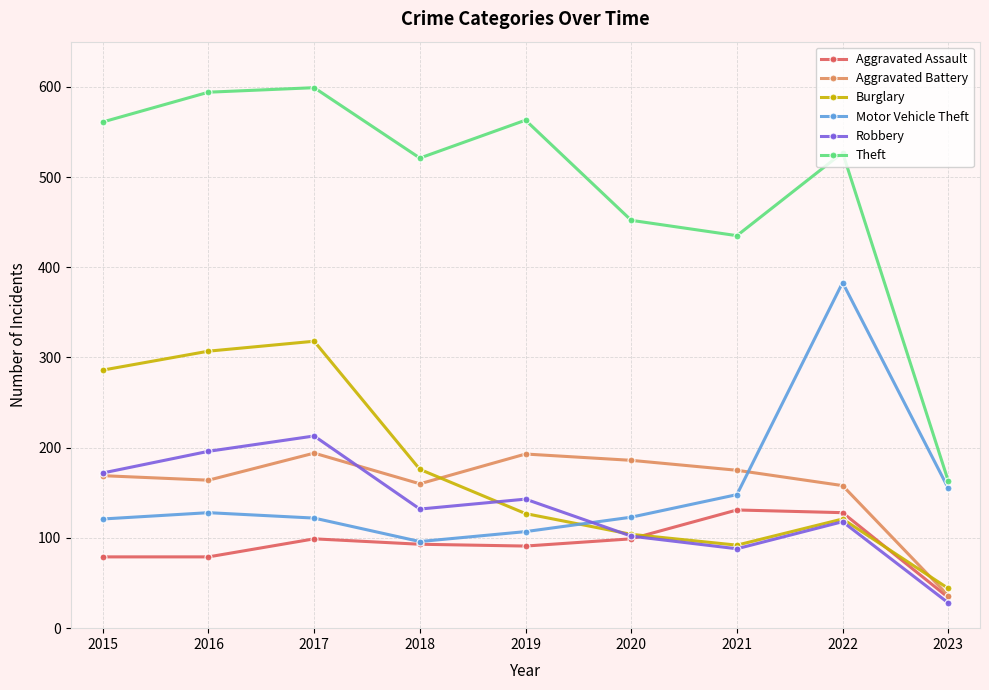

Which series changed the most between 2016 and 2020?

Burglary